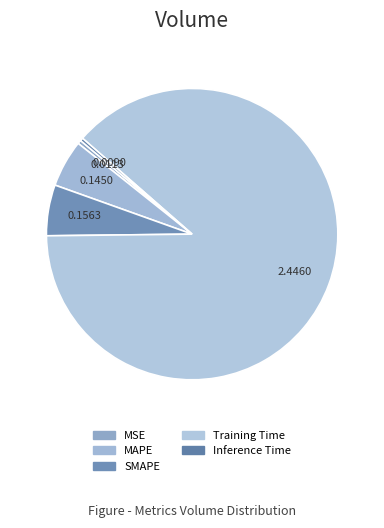

How many slices are in this pie chart?

5